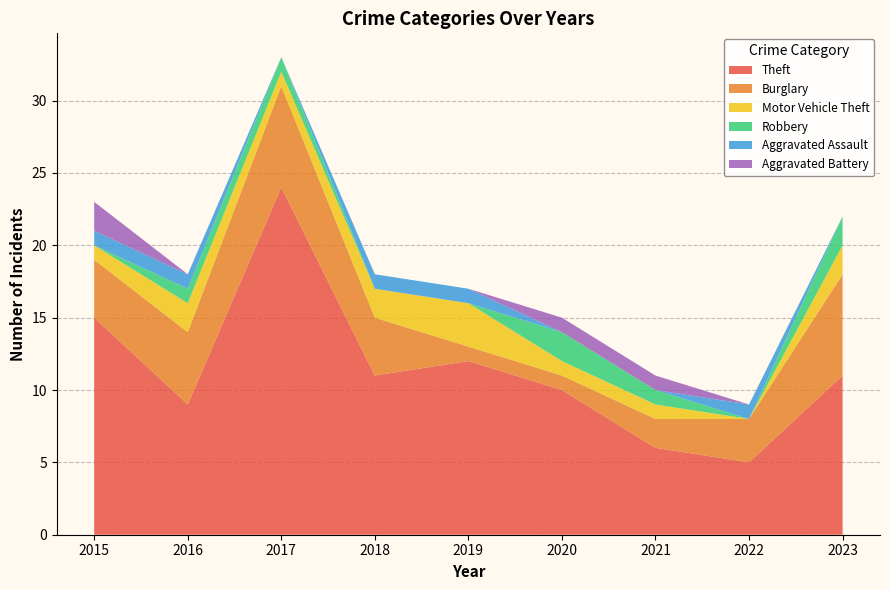

Reading right to left, transcribe all the data shown in this chart.

Theft: 2023=11	2022=5	2021=6	2020=10	2019=12	2018=11	2017=24	2016=9	2015=15
Burglary: 2023=7	2022=3	2021=2	2020=1	2019=1	2018=4	2017=7	2016=5	2015=4
Motor Vehicle Theft: 2023=2	2022=0	2021=1	2020=1	2019=3	2018=2	2017=1	2016=2	2015=1
Robbery: 2023=2	2022=0	2021=1	2020=2	2019=0	2018=0	2017=1	2016=1	2015=0
Aggravated Assault: 2023=0	2022=1	2021=0	2020=0	2019=1	2018=1	2017=0	2016=1	2015=1
Aggravated Battery: 2023=0	2022=0	2021=1	2020=1	2019=0	2018=0	2017=0	2016=0	2015=2